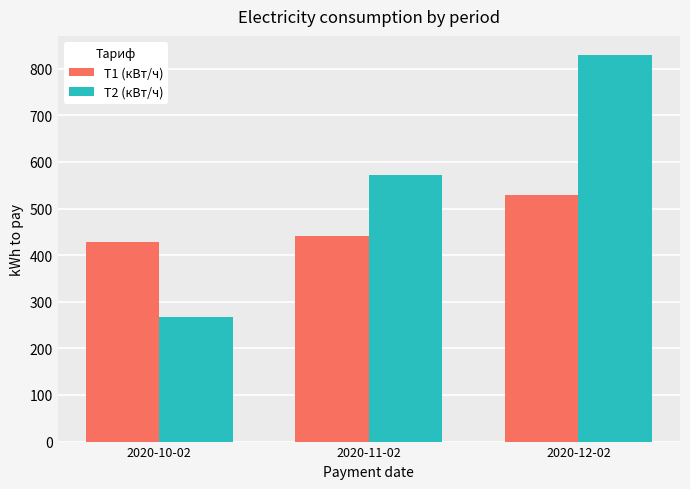

Is the value of Т2 (кВт/ч) at 2020-12-02 greater than the value of Т1 (кВт/ч) at 2020-11-02?

Yes